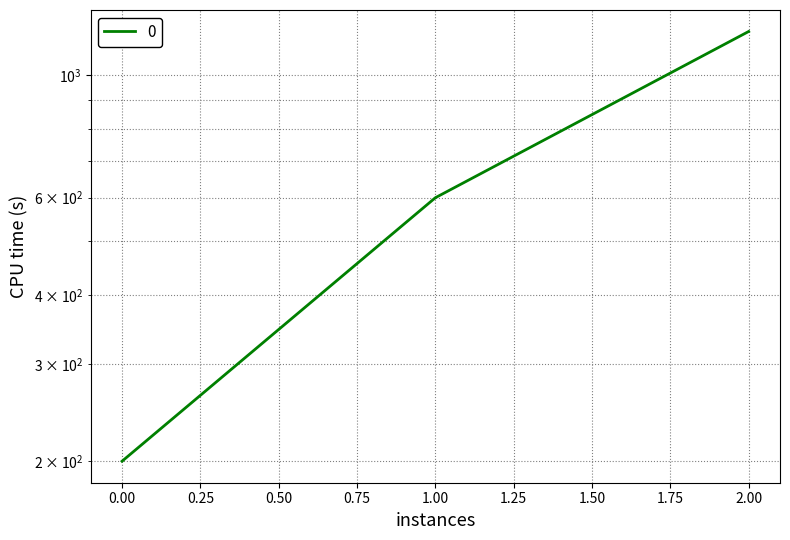

Reading right to left, transcribe all the data shown in this chart.

2=1200	1=600	0=200